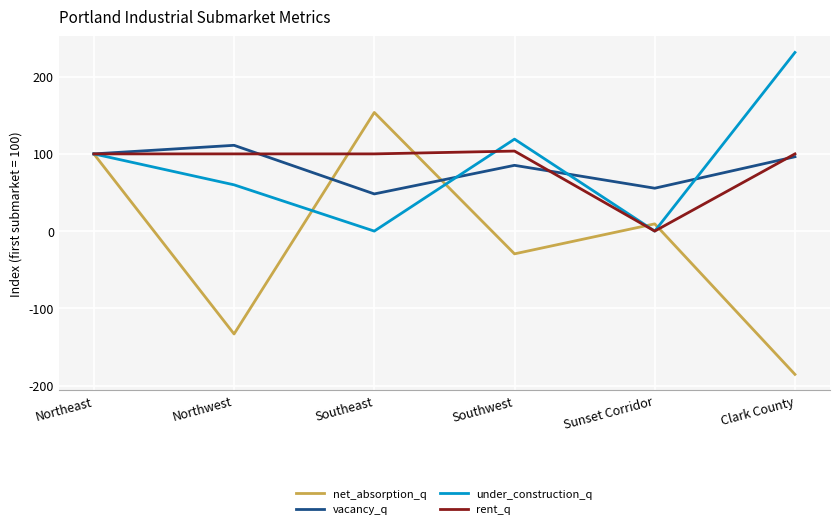

Reading right to left, extract all data points from this chart.

net_absorption_q: -185.6	9.4	-29.5	153.7	-133.2	100.0
vacancy_q: 96.3	55.6	85.2	48.1	111.1	100.0
under_construction_q: 231.4	0.0	119.1	0.0	59.9	100.0
rent_q: 100.0	0.0	103.7	100.0	100.0	100.0